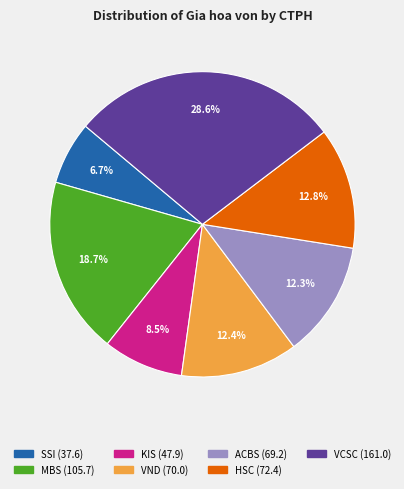

Between HSC and ACBS, which is larger?

HSC